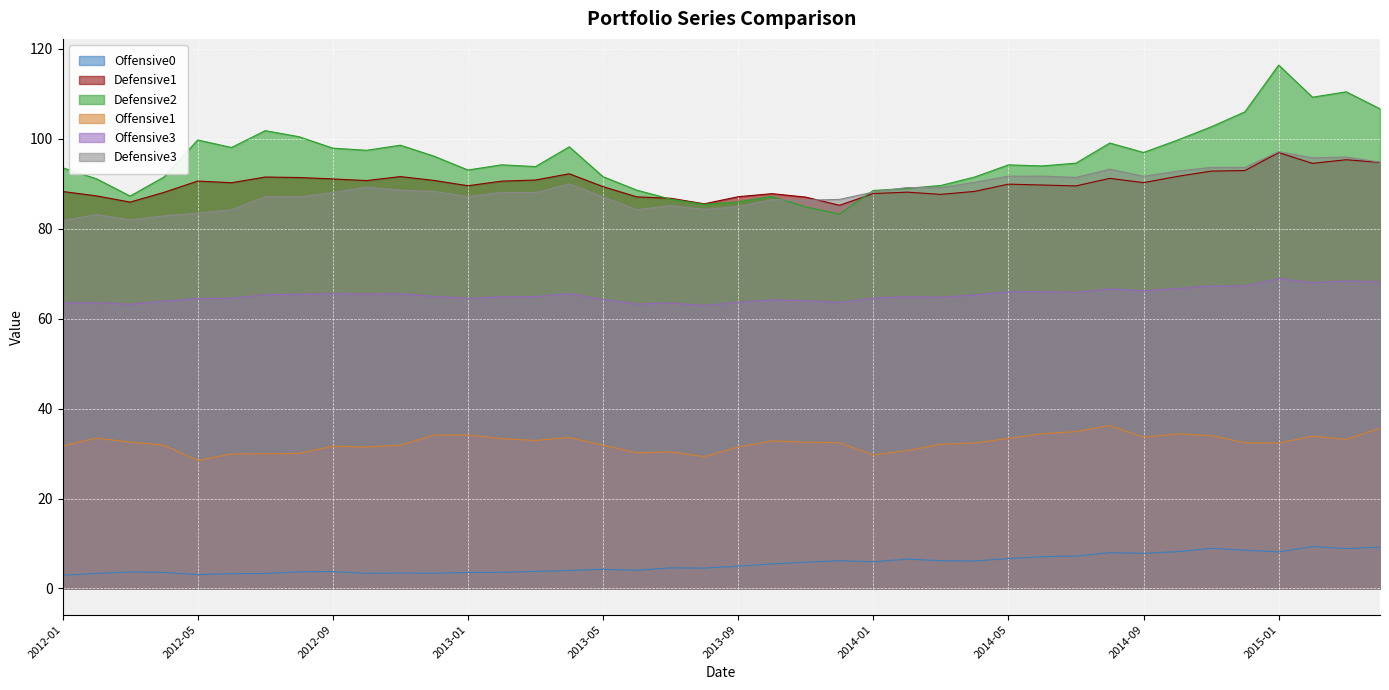

At which category does Offensive1 reach its first local valley?

2012-05